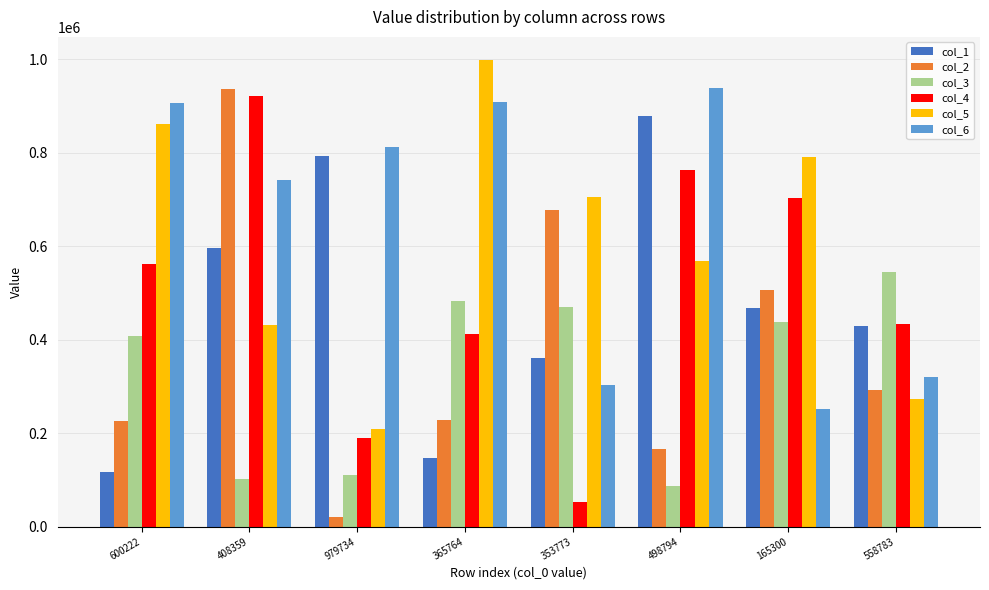

At how many categories does at least one series exceed 269697?

8